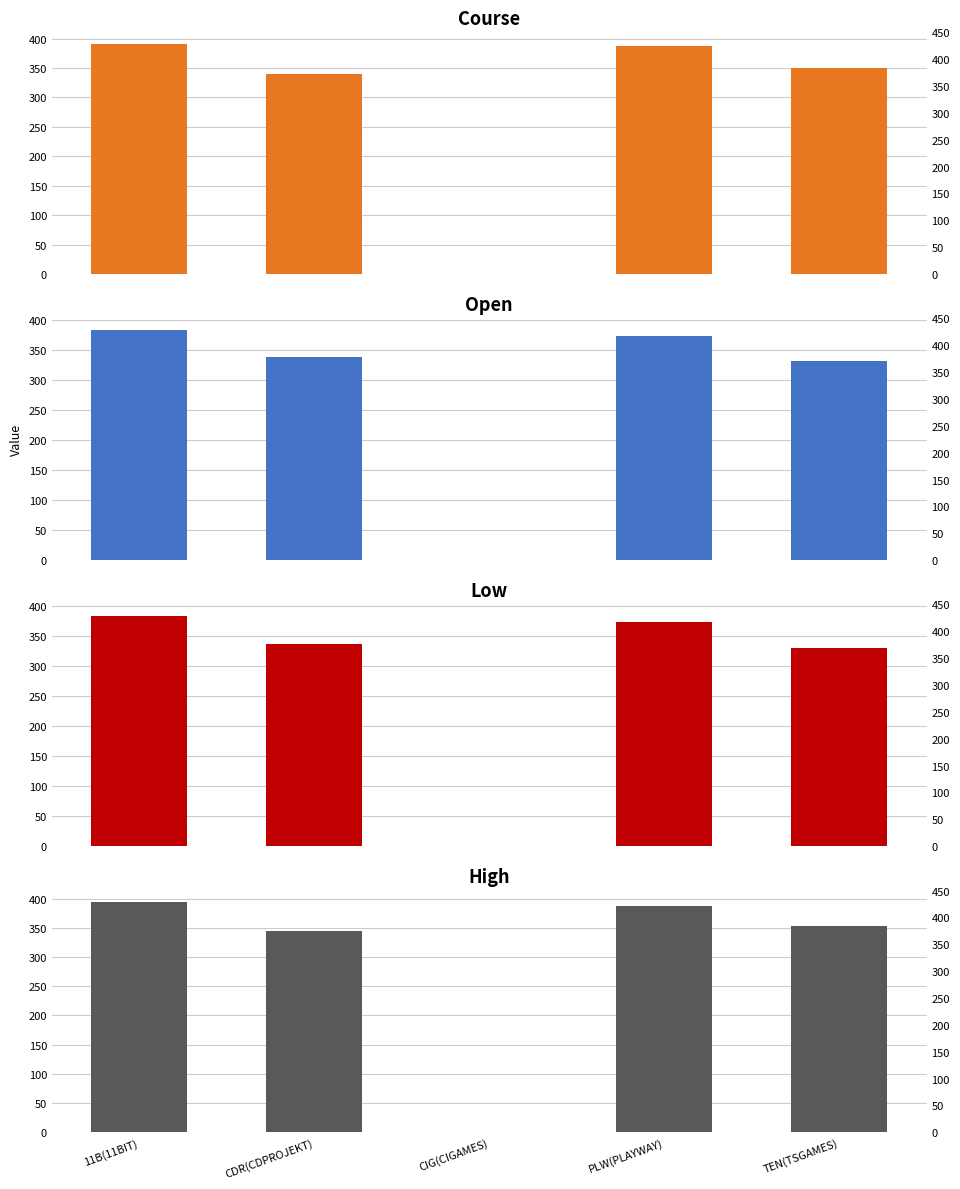

The Open series shows 1.2 at CIG(CIGAMES). True or false?

False